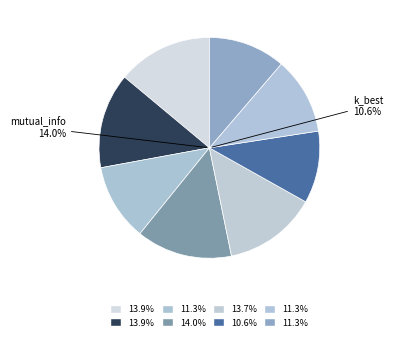

To the nearest percent, what is the difference between the k_best and lasso slice percentages?

3%